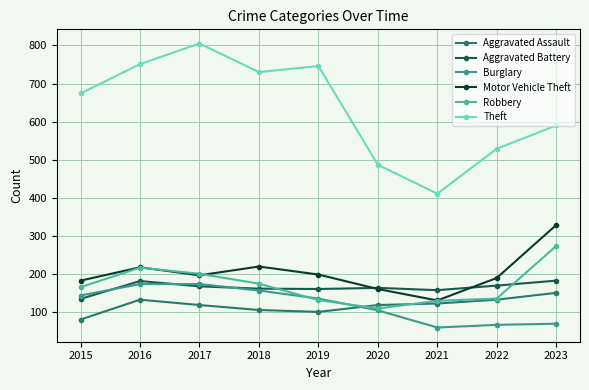

At which label does Burglary first exceed 136?

2015